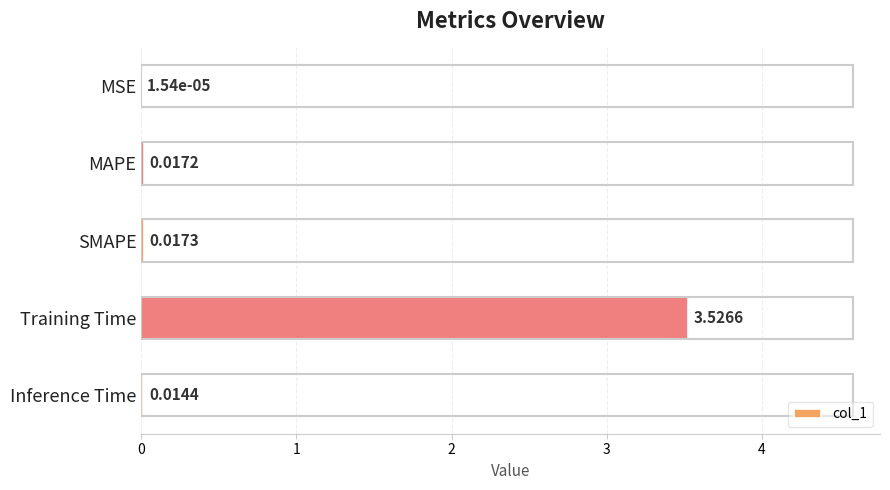

Which has a higher value, SMAPE or Training Time?

Training Time